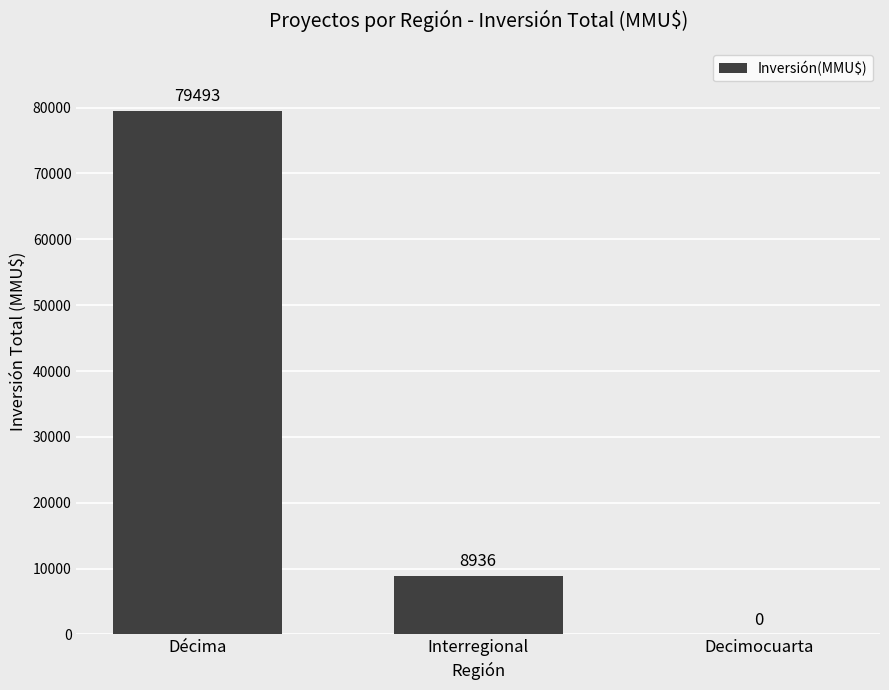

What is the sum of all values?

88429